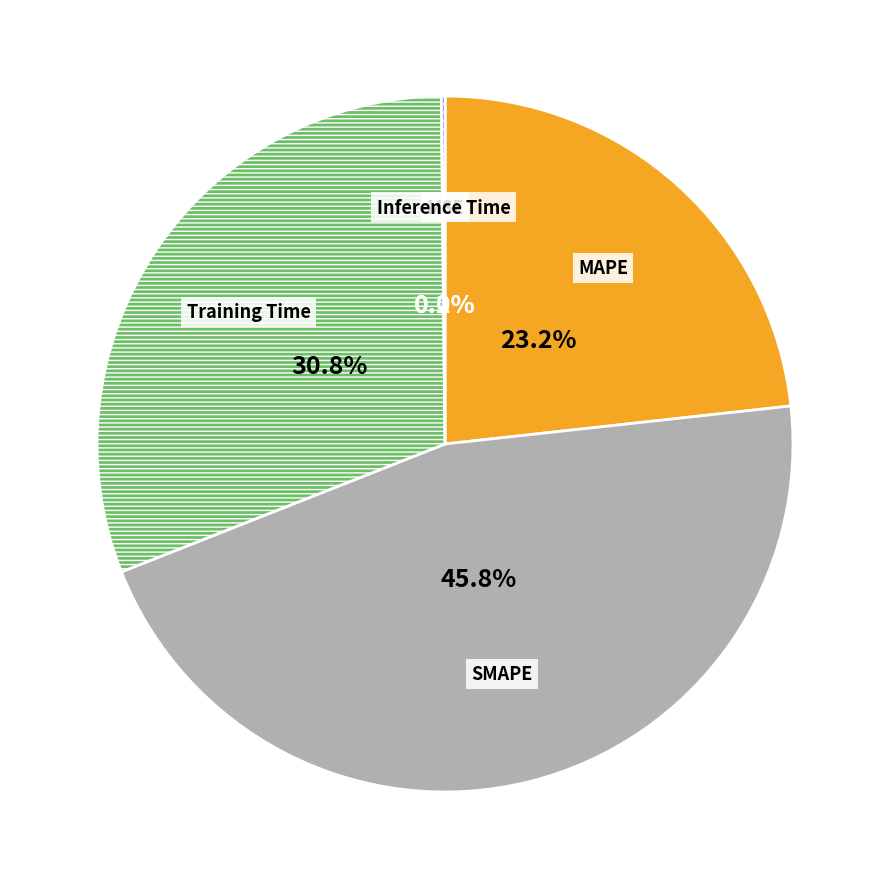

Does any single category account for the majority?

No